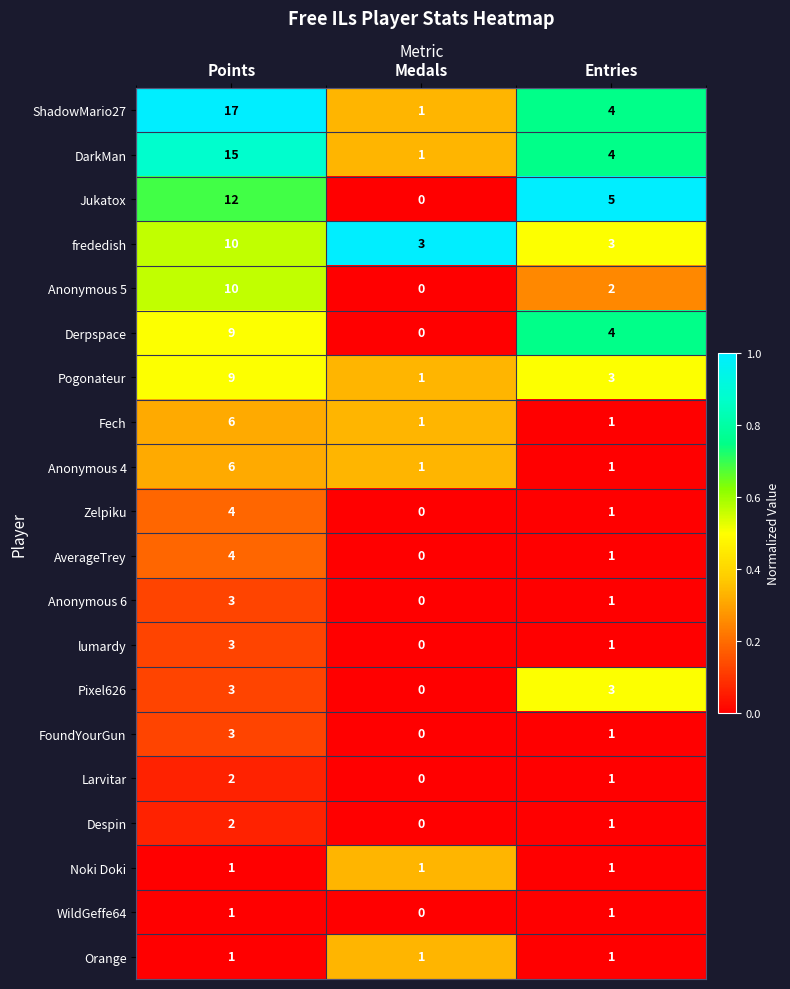

What is the maximum value for Anonymous 5?

10